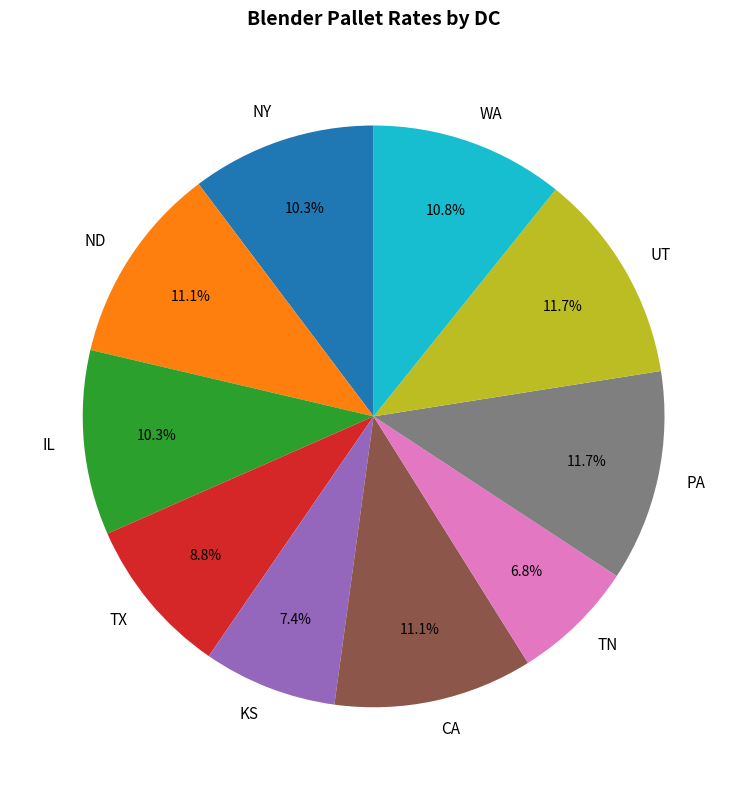

To the nearest percent, what portion does NY represent?

10%